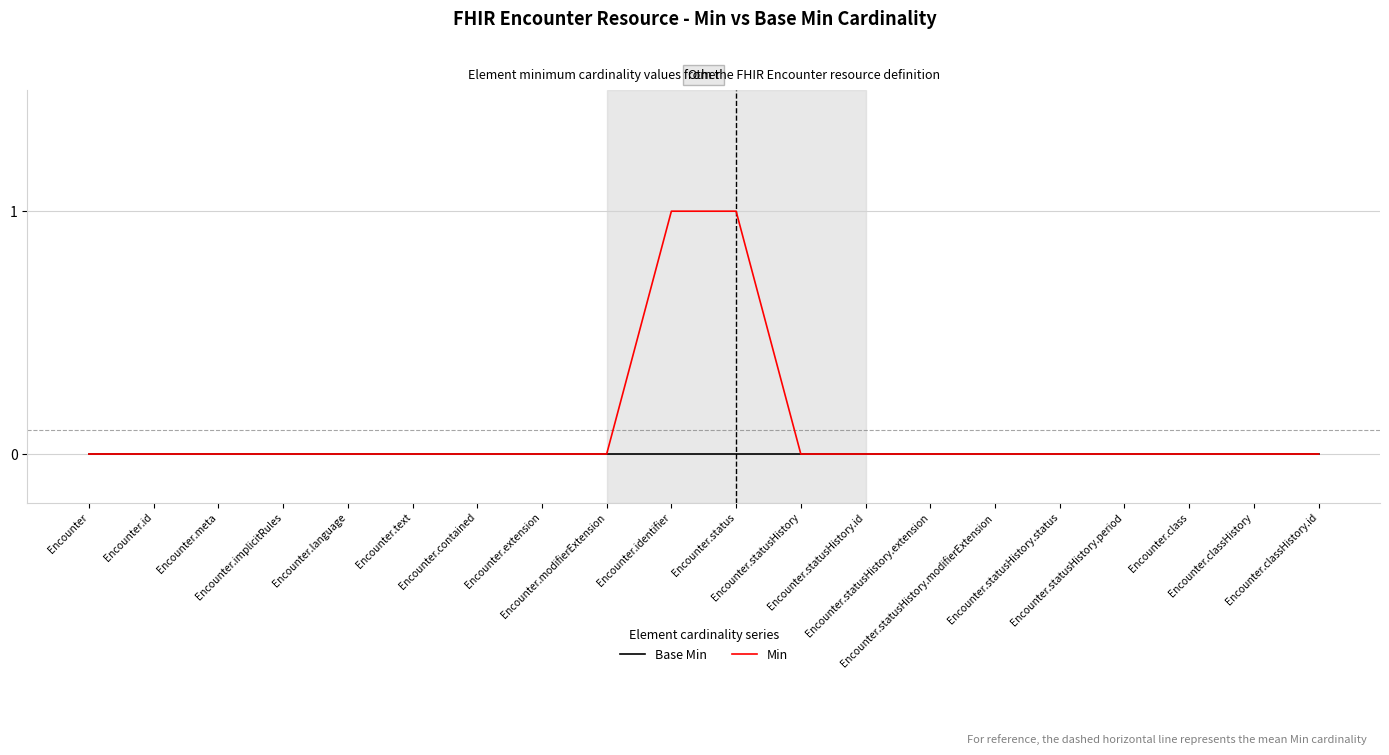

List the series in order of their peak value, highest first.

Min, Base Min